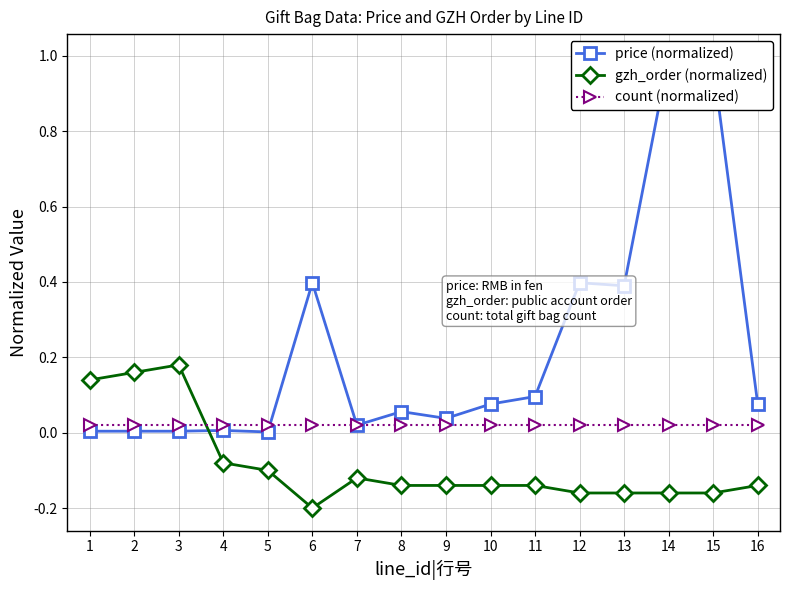

What is the sum of all price (normalized) values?

3.5